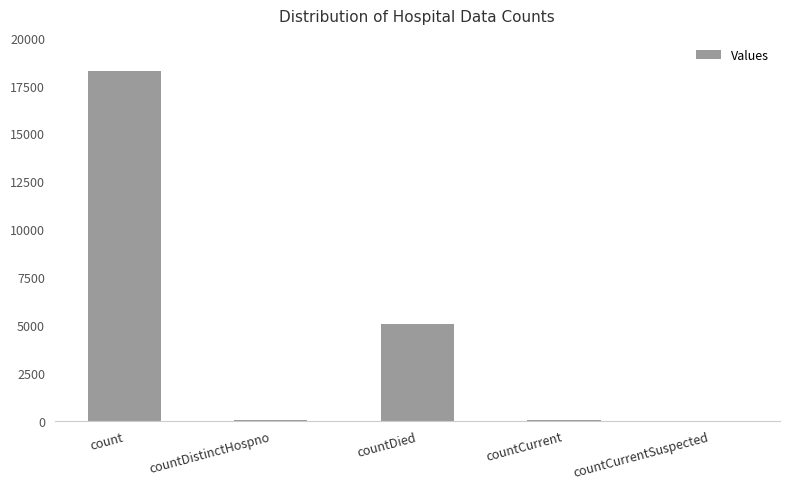

What is the difference between the values at count and countDied?

13216